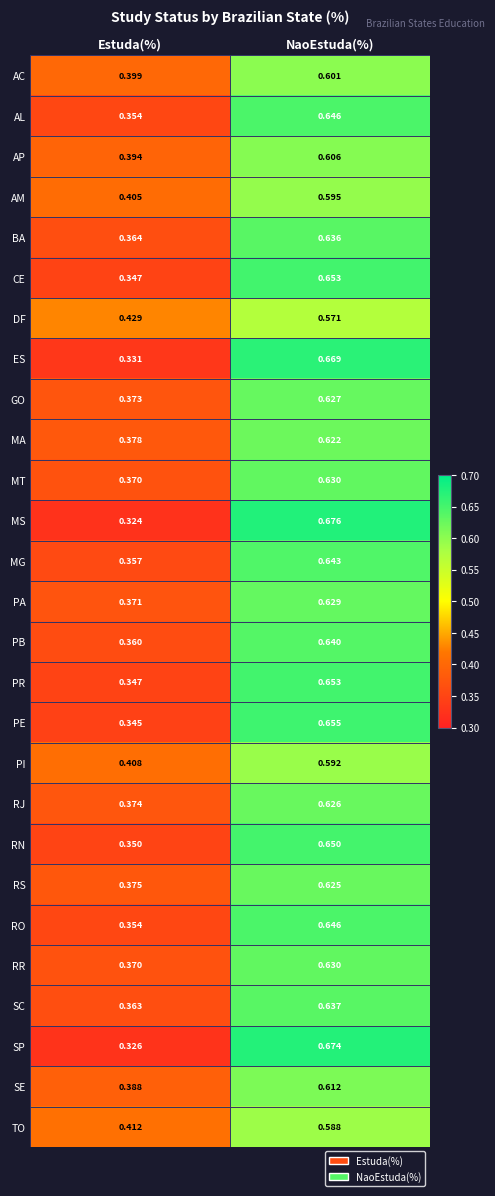

At which category is the sum across all series the highest?

NaoEstuda(%)